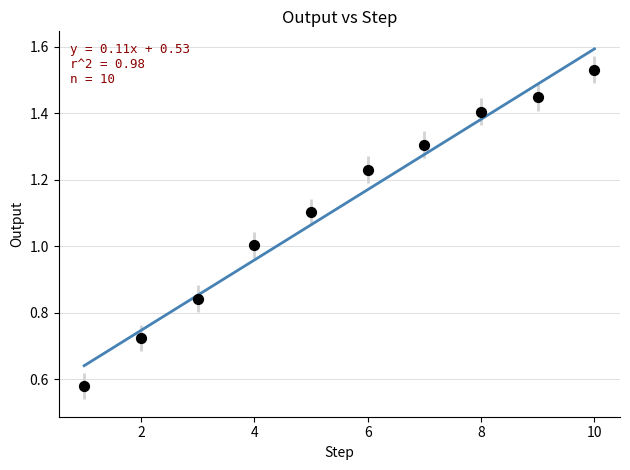

What is the range of X values (max minus min)?

9.0